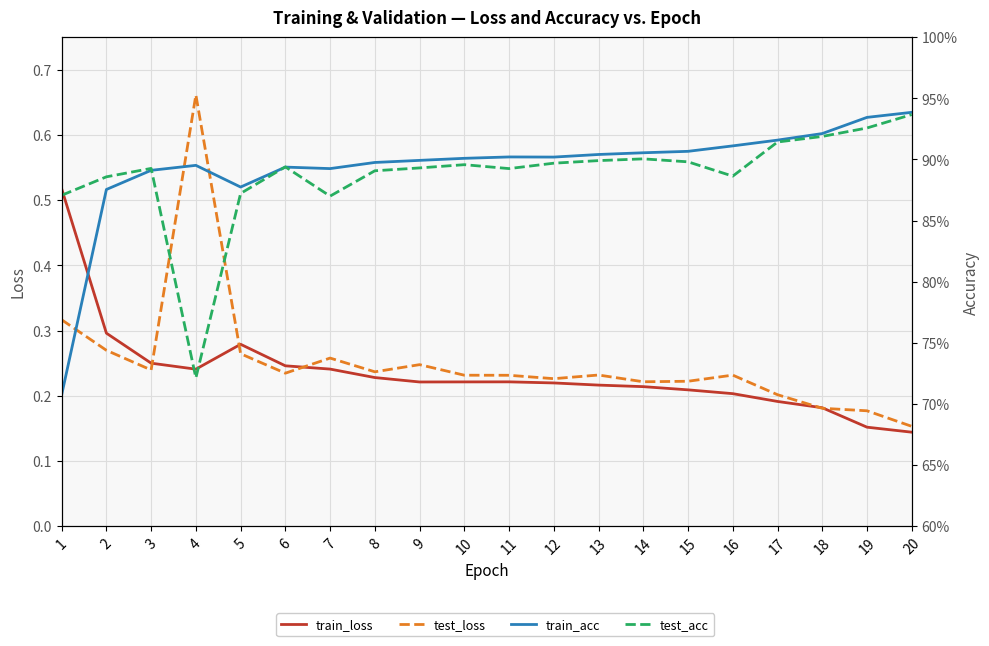

At which category is the sum across all series the highest?

4